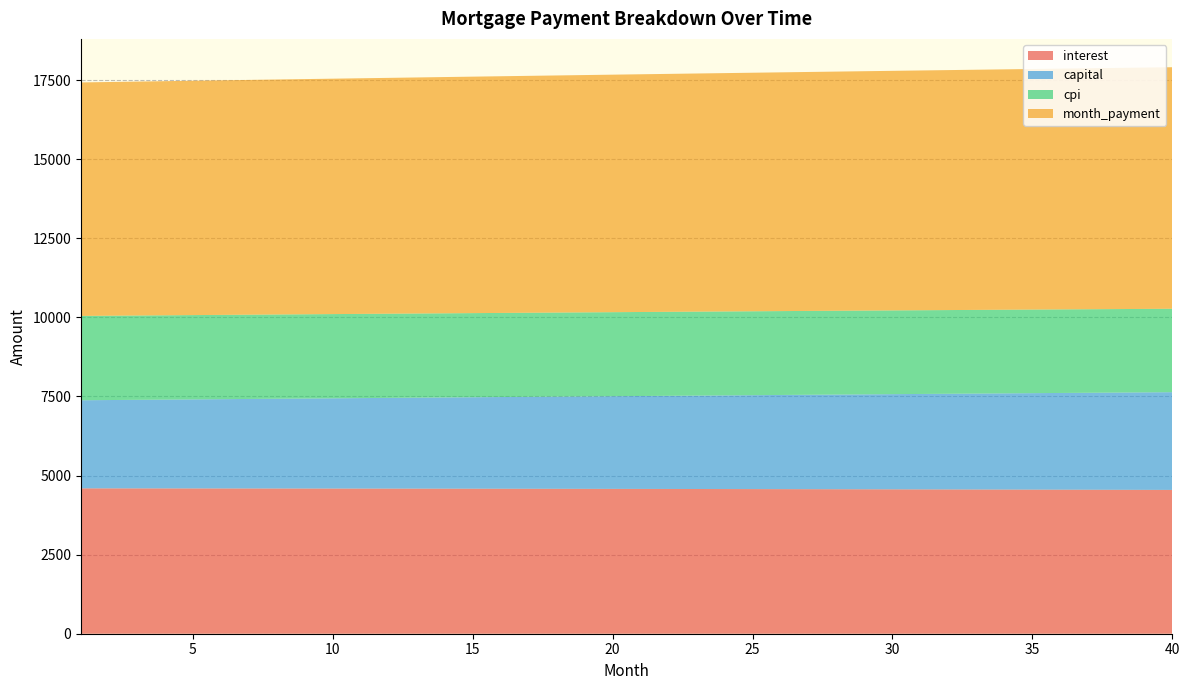

Reading left to right, transcribe all the data shown in this chart.

interest: 4595.6	4595.0	4594.4	4593.8	4593.2	4592.5	4591.8	4591.0	4590.2	4589.4	4588.5	4587.6	4586.6	4585.6	4584.6	4583.6	4582.5	4581.3	4580.2	4578.9	4577.7	4576.4	4575.1	4573.7	4572.3	4570.8	4569.3	4567.8	4566.2	4564.6	4563.0	4561.3	4559.5	4557.7	4555.9	4554.1	4552.2	4550.2	4548.2	4546.2
capital: 2785.2	2792.6	2800.1	2807.5	2815.0	2822.5	2830.0	2837.6	2845.2	2852.7	2860.4	2868.0	2875.6	2883.3	2891.0	2898.7	2906.4	2914.2	2921.9	2929.7	2937.6	2945.4	2953.2	2961.1	2969.0	2976.9	2984.9	2992.8	3000.8	3008.8	3016.8	3024.9	3032.9	3041.0	3049.1	3057.3	3065.4	3073.6	3081.8	3090.0
cpi: 2666.4	2666.0	2665.7	2665.3	2664.9	2664.5	2664.0	2663.6	2663.1	2662.6	2662.0	2661.5	2660.9	2660.3	2659.7	2659.1	2658.4	2657.7	2657.0	2656.3	2655.5	2654.8	2654.0	2653.2	2652.3	2651.5	2650.6	2649.6	2648.7	2647.8	2646.8	2645.8	2644.7	2643.7	2642.6	2641.5	2640.4	2639.2	2638.0	2636.8
month_payment: 7380.7	7387.6	7394.5	7401.3	7408.2	7415.0	7421.8	7428.6	7435.4	7442.1	7448.8	7455.6	7462.3	7468.9	7475.6	7482.3	7488.9	7495.5	7502.1	7508.7	7515.2	7521.8	7528.3	7534.8	7541.3	7547.8	7554.2	7560.6	7567.0	7573.4	7579.8	7586.1	7592.5	7598.8	7605.1	7611.3	7617.6	7623.8	7630.0	7636.2